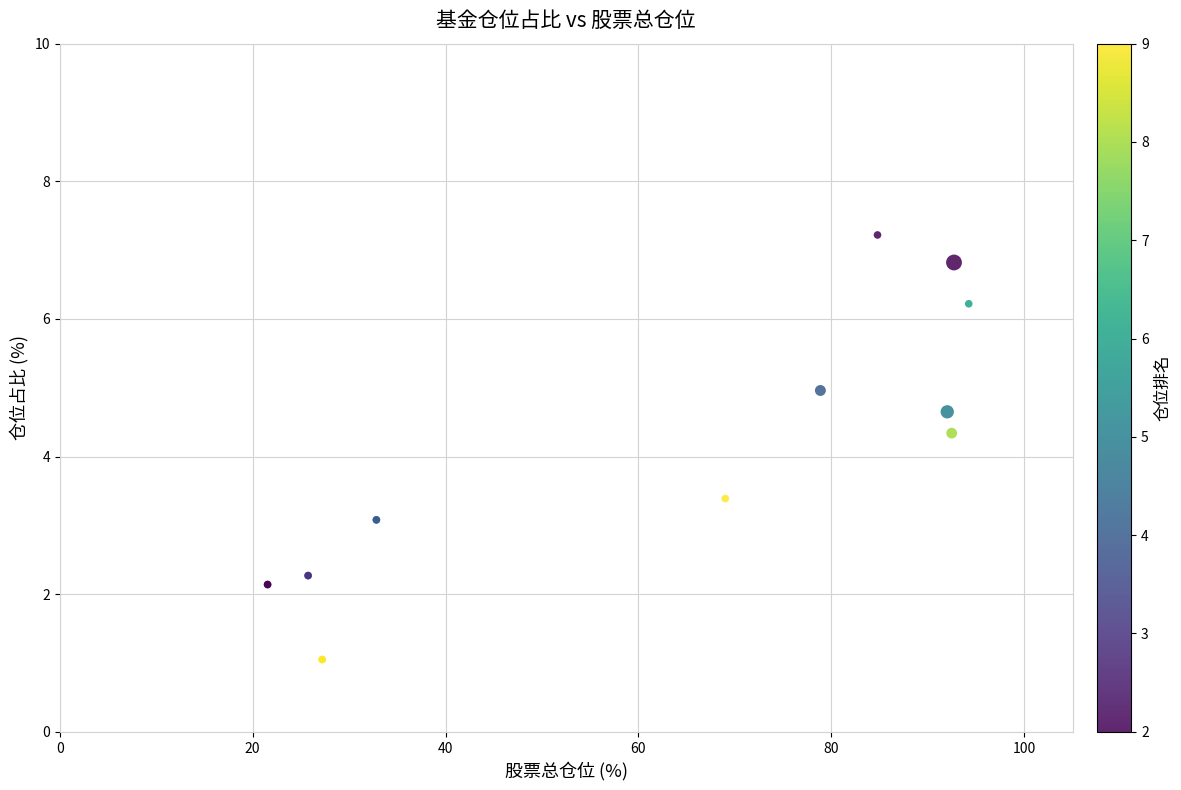

What Y value in the scatter plot is closest to 4?

4.3